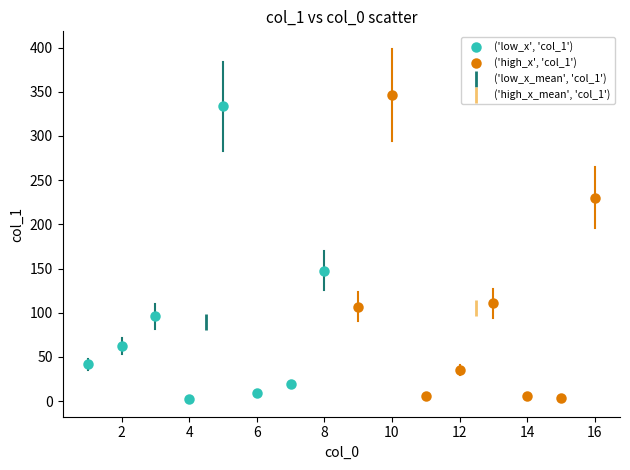

What are all the series names shown in the legend?

('low_x', 'col_1'), ('high_x', 'col_1'), ('low_x_mean', 'col_1'), ('high_x_mean', 'col_1')